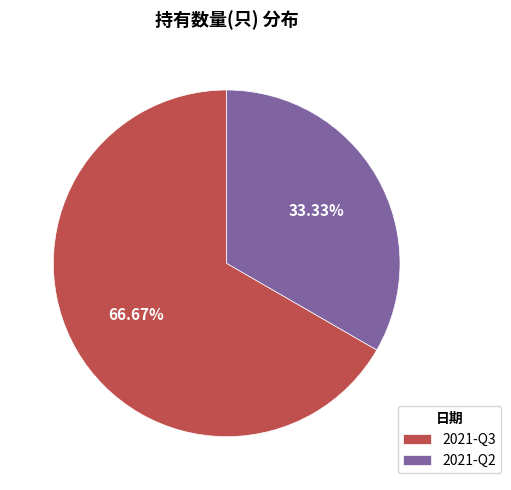

Rank the categories by value from lowest to highest.

2021-Q2, 2021-Q3